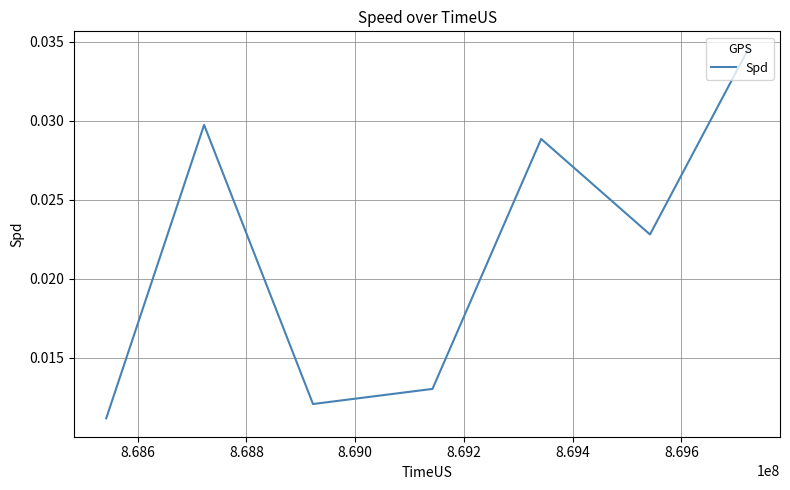

How many lines are shown in the chart?

1